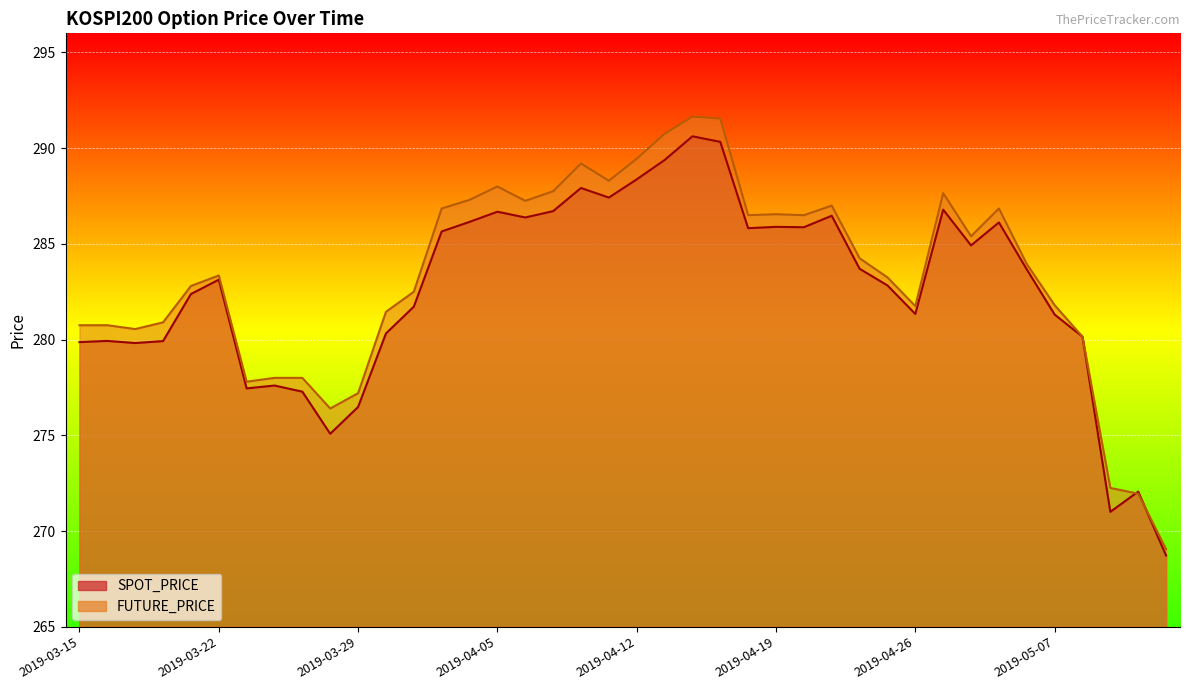

List the series in order of their peak value, lowest first.

SPOT_PRICE, FUTURE_PRICE